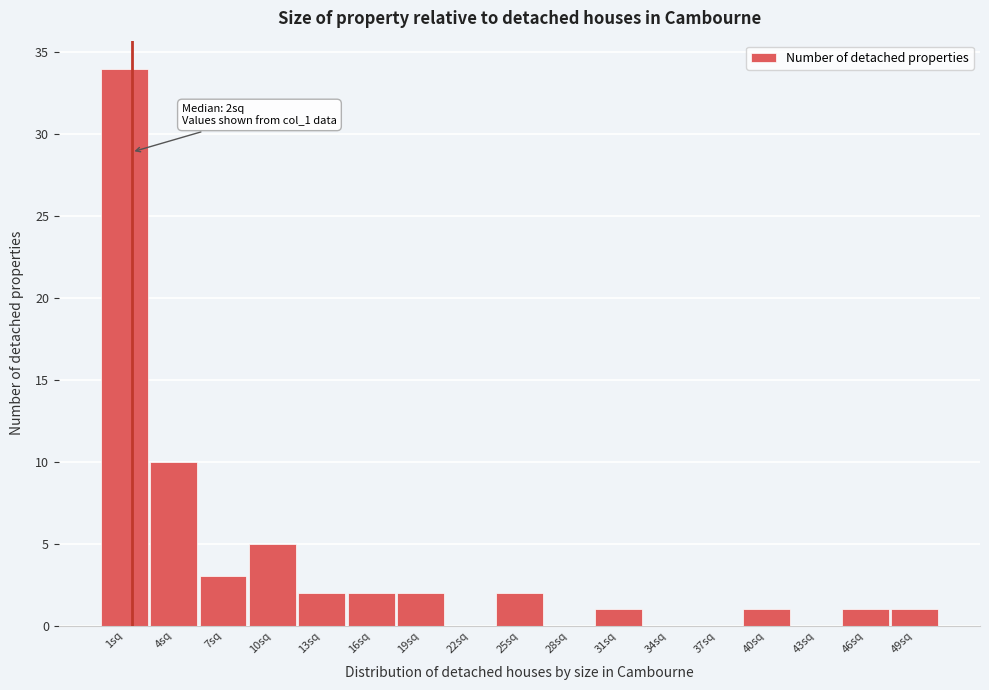

Over which range of the x-axis is the bar tallest?

0.0 to 3.0